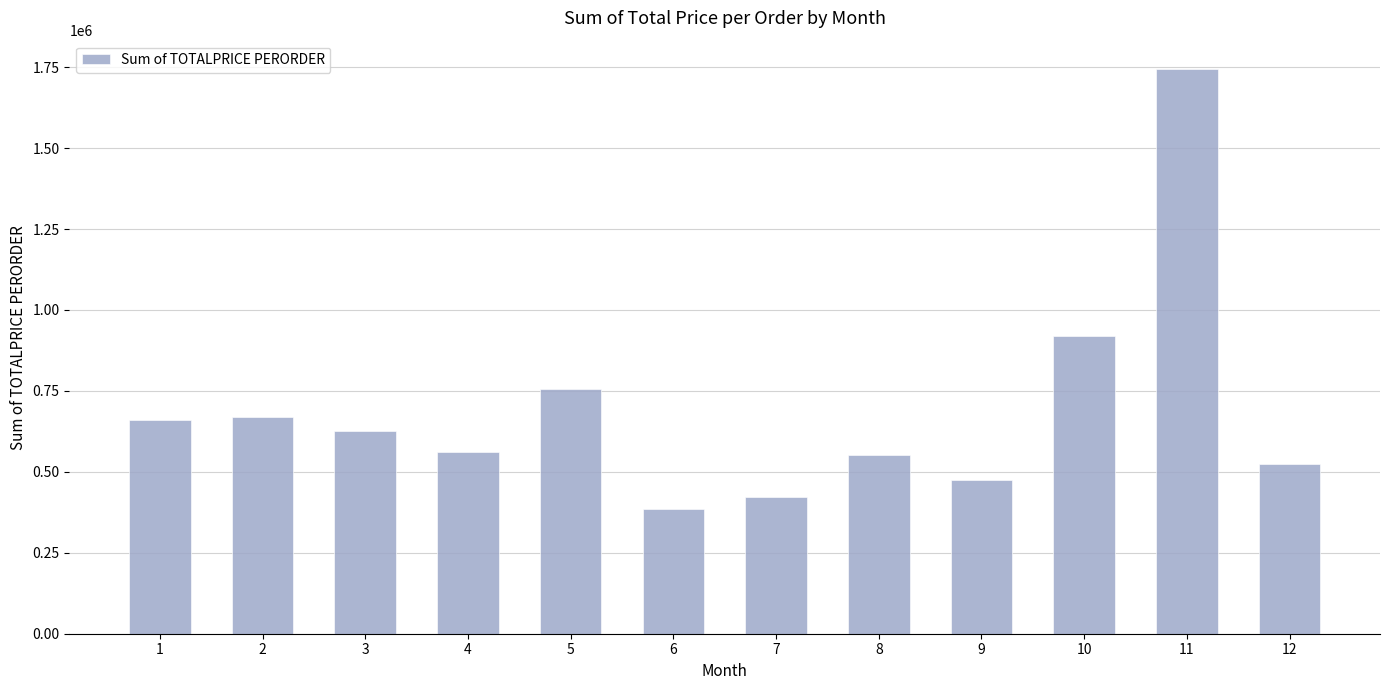

What is the sum of the values at 12 and 7?

944146.5